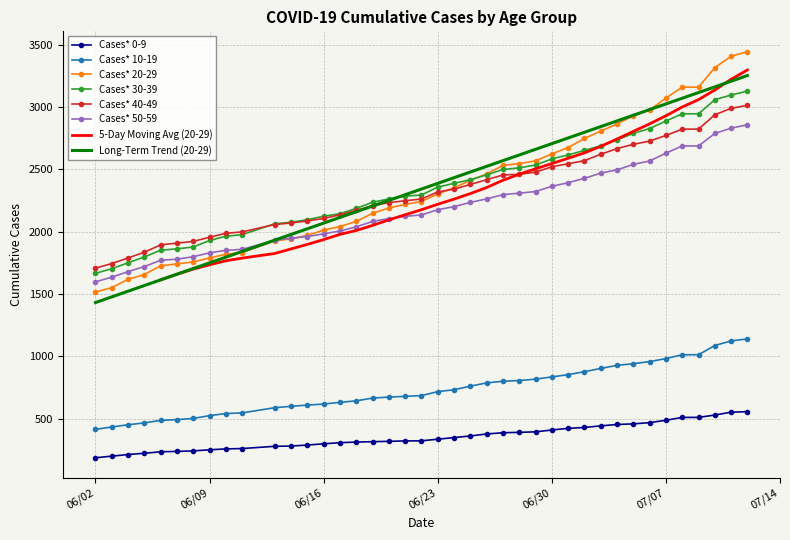

Reading left to right, transcribe all the data shown in this chart.

Cases* 0-9: 186	199	212	222	234	237	241	250	257	260	278	280	288	298	307	312	315	318	321	322	335	348	361	377	387	390	394	409	422	429	442	453	458	468	487	510	510	529	552	556
Cases* 10-19: 414	433	451	466	486	492	502	524	541	546	588	599	609	617	631	643	665	673	679	685	717	732	761	787	800	806	817	835	853	877	903	928	941	958	982	1013	1013	1087	1124	1140
Cases* 20-29: 1516	1552	1618	1657	1727	1742	1758	1790	1820	1833	1927	1943	1971	2013	2042	2083	2148	2191	2220	2243	2303	2354	2412	2465	2533	2547	2569	2625	2676	2749	2808	2865	2931	2978	3073	3161	3161	3317	3409	3446
Cases* 30-39: 1666	1704	1751	1798	1852	1863	1878	1930	1964	1977	2065	2076	2097	2125	2145	2188	2237	2264	2286	2295	2359	2389	2418	2457	2500	2513	2536	2585	2617	2653	2690	2737	2790	2829	2889	2947	2947	3060	3098	3129
Cases* 40-49: 1708	1745	1790	1836	1895	1909	1923	1956	1988	1999	2058	2071	2087	2107	2136	2172	2209	2234	2249	2263	2320	2342	2380	2418	2456	2461	2479	2522	2546	2571	2622	2668	2702	2728	2773	2824	2824	2939	2991	3015
Cases* 50-59: 1598	1636	1680	1721	1771	1780	1800	1831	1851	1859	1932	1949	1961	1984	2006	2040	2083	2106	2124	2135	2177	2202	2236	2264	2298	2310	2323	2365	2394	2429	2471	2497	2541	2568	2631	2689	2689	2789	2832	2859